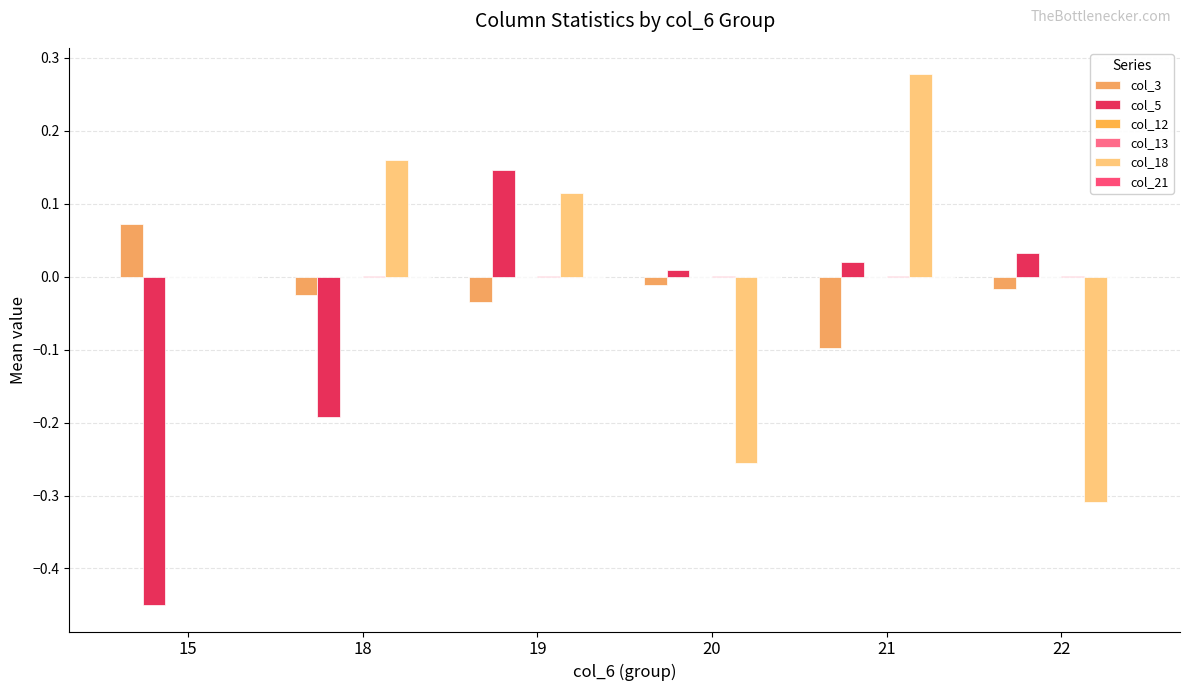

How many groups of bars are there?

6